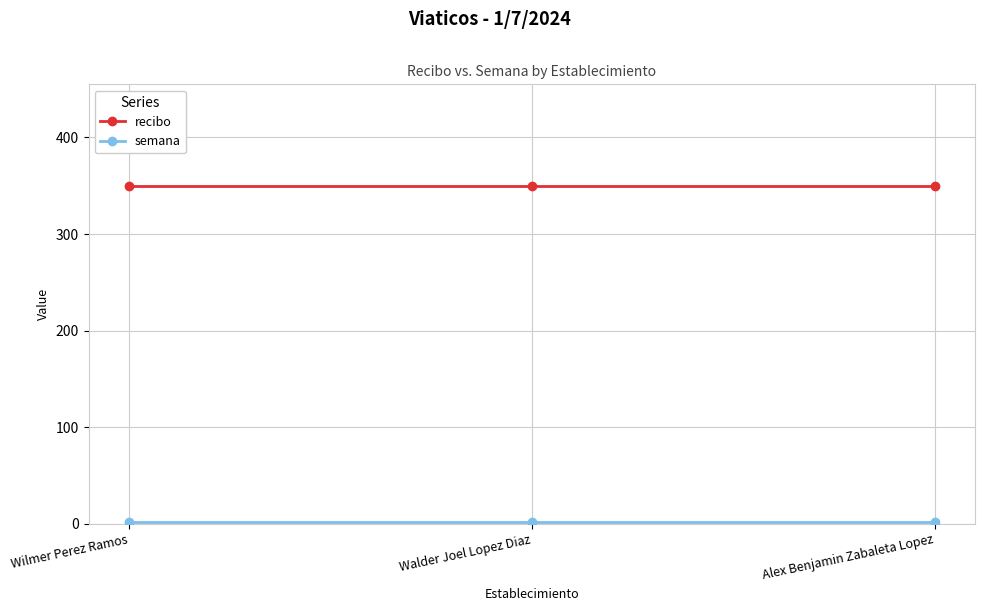

The value of recibo at Alex Benjamin Zabaleta Lopez is 350. True or false?

True